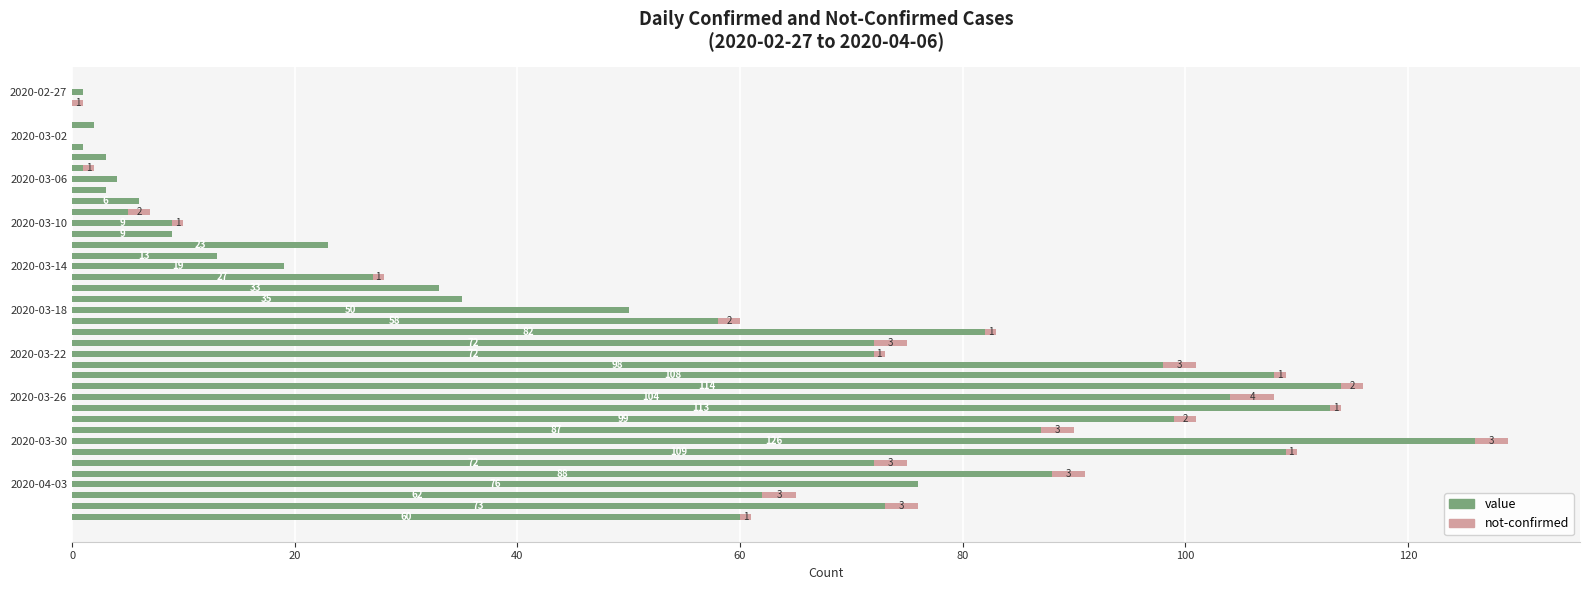

What is the sum of all value values?

1917